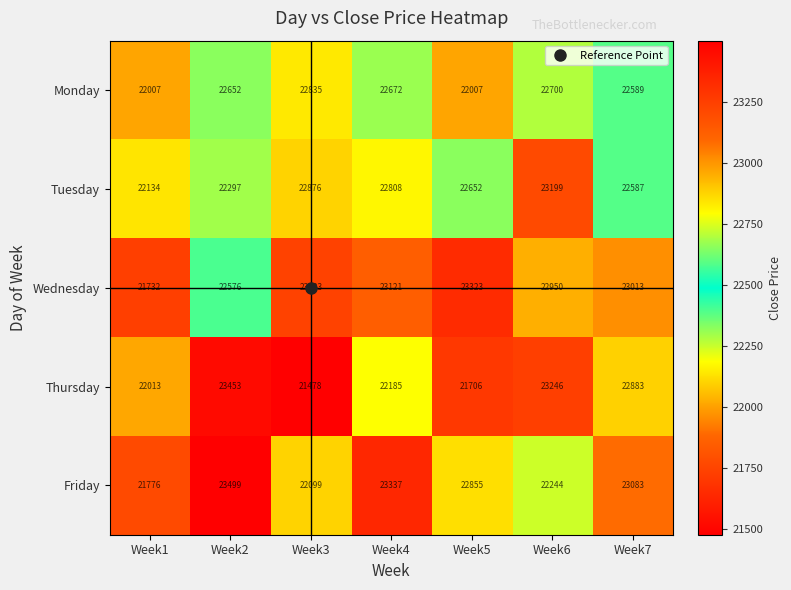

Between Week6 and Week7, which series saw the biggest shift?

Friday